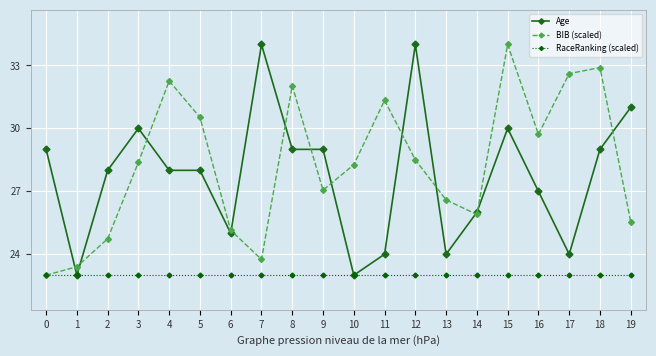

What is the difference between the highest and lowest values at 10?

5.3